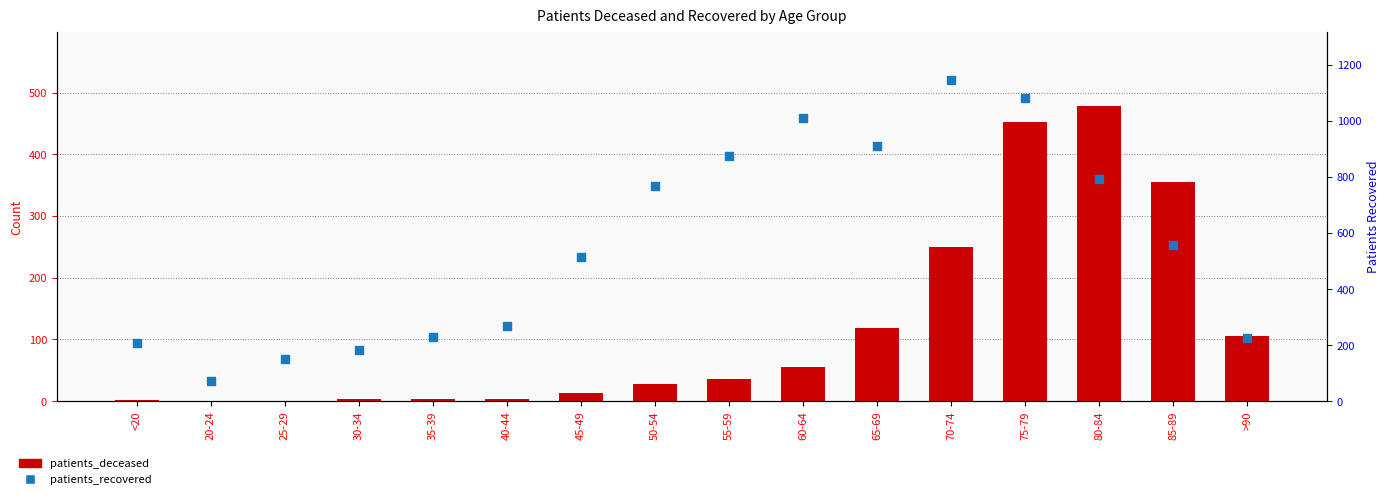

What is the total value across all series at 55-59?

909